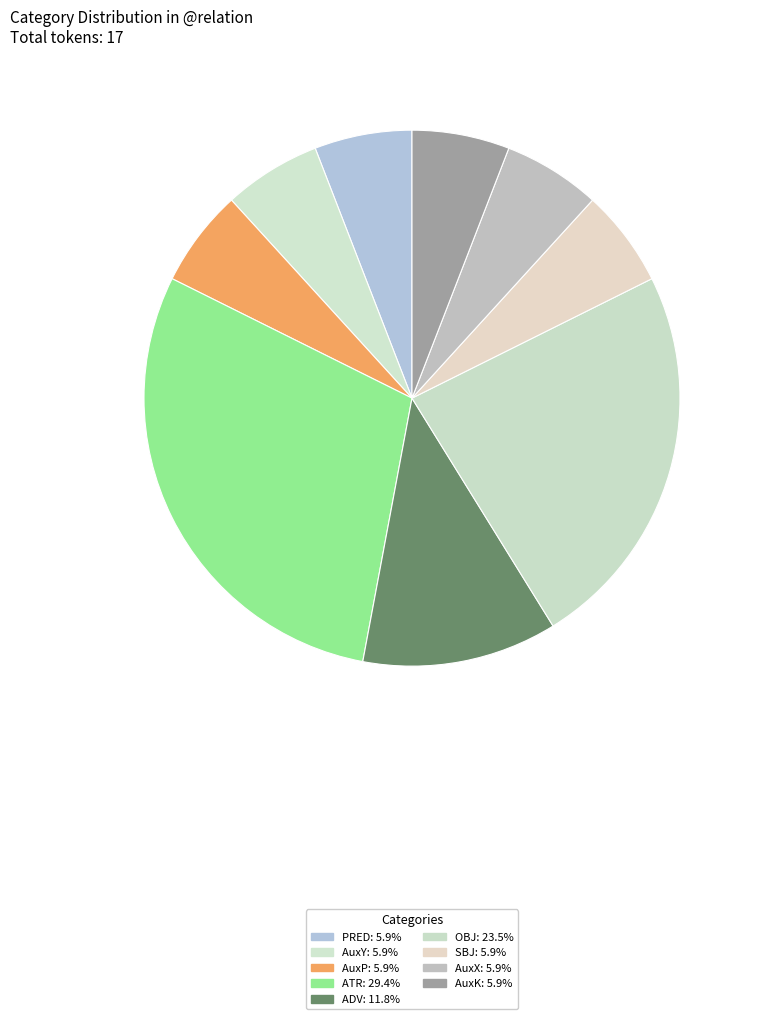

How many segments does this pie chart have?

9